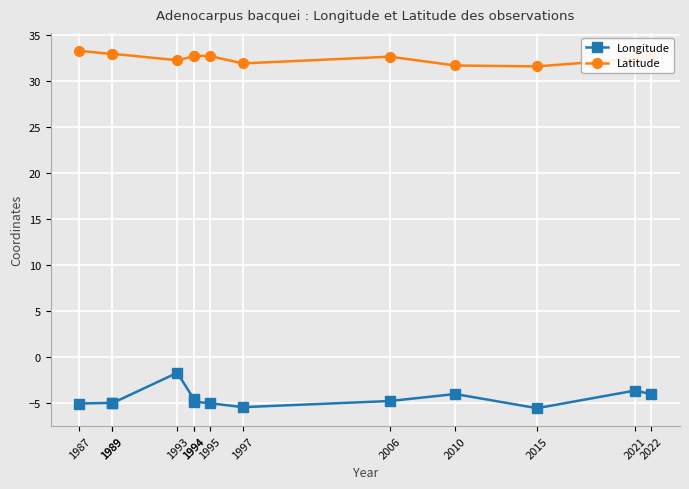

Where is Latitude nearest to the value 32?

1997